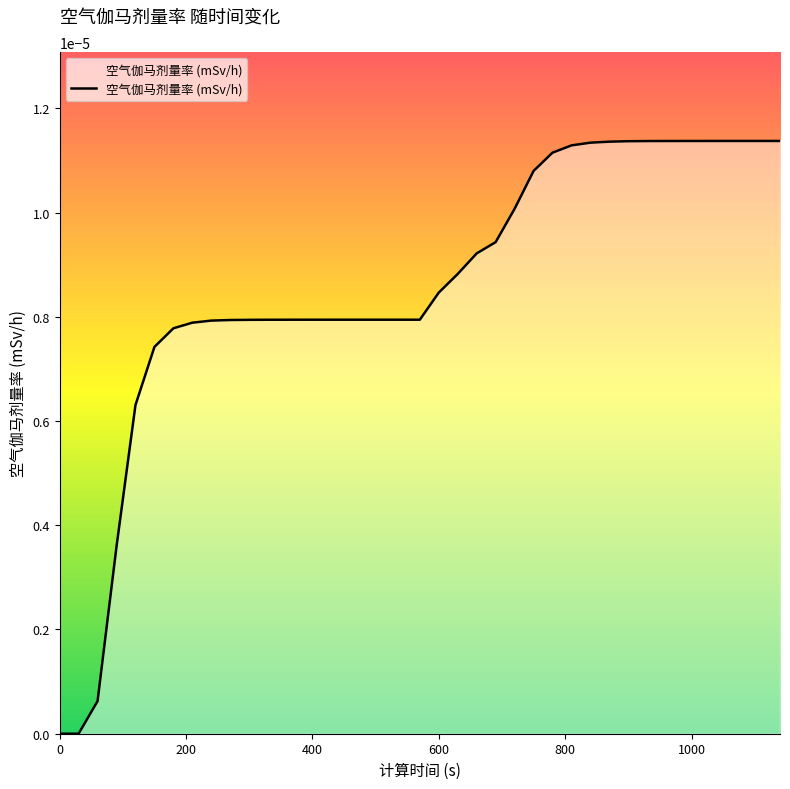

How many interior local peaks (higher than both neighbors) does the data have?

1